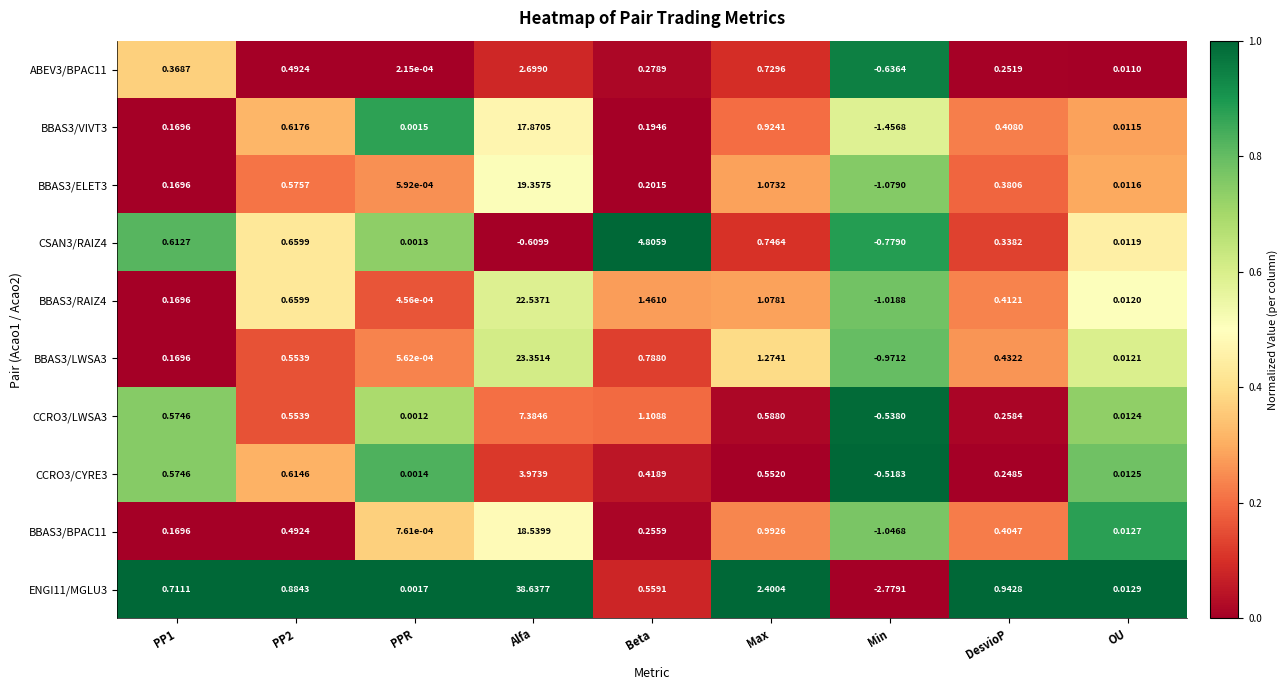

Which series has the largest total across all categories?

ENGI11/MGLU3